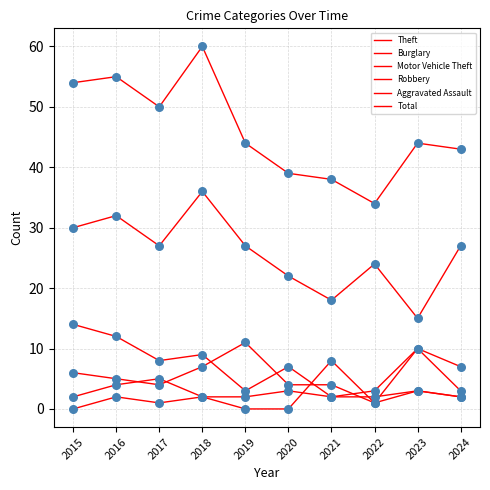

At which category is the sum across all series the highest?

2018